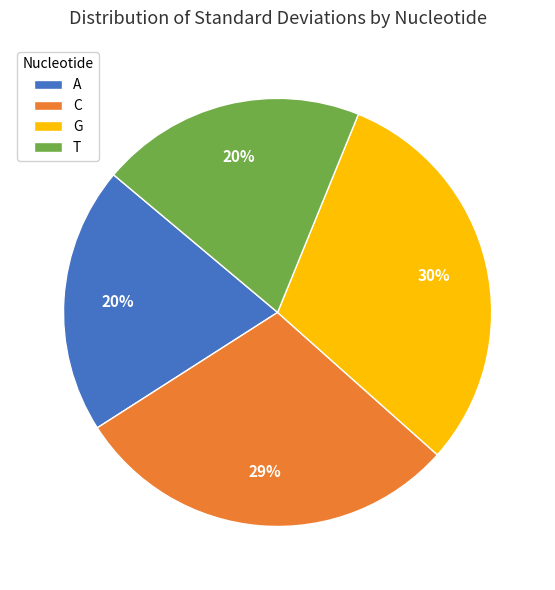

Does any single category account for the majority?

No